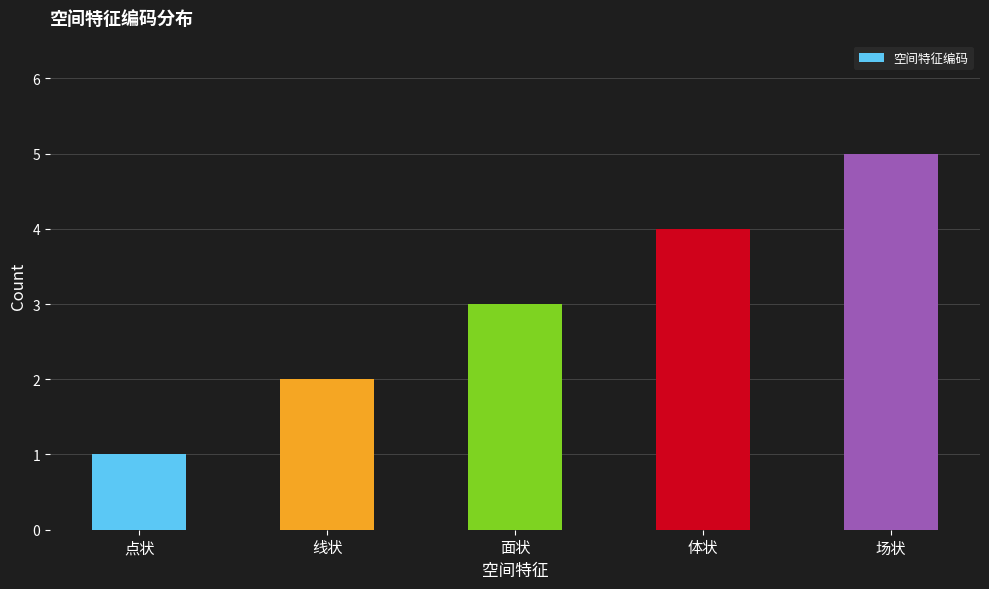

Is it true that the value at 体状 is 2?

False